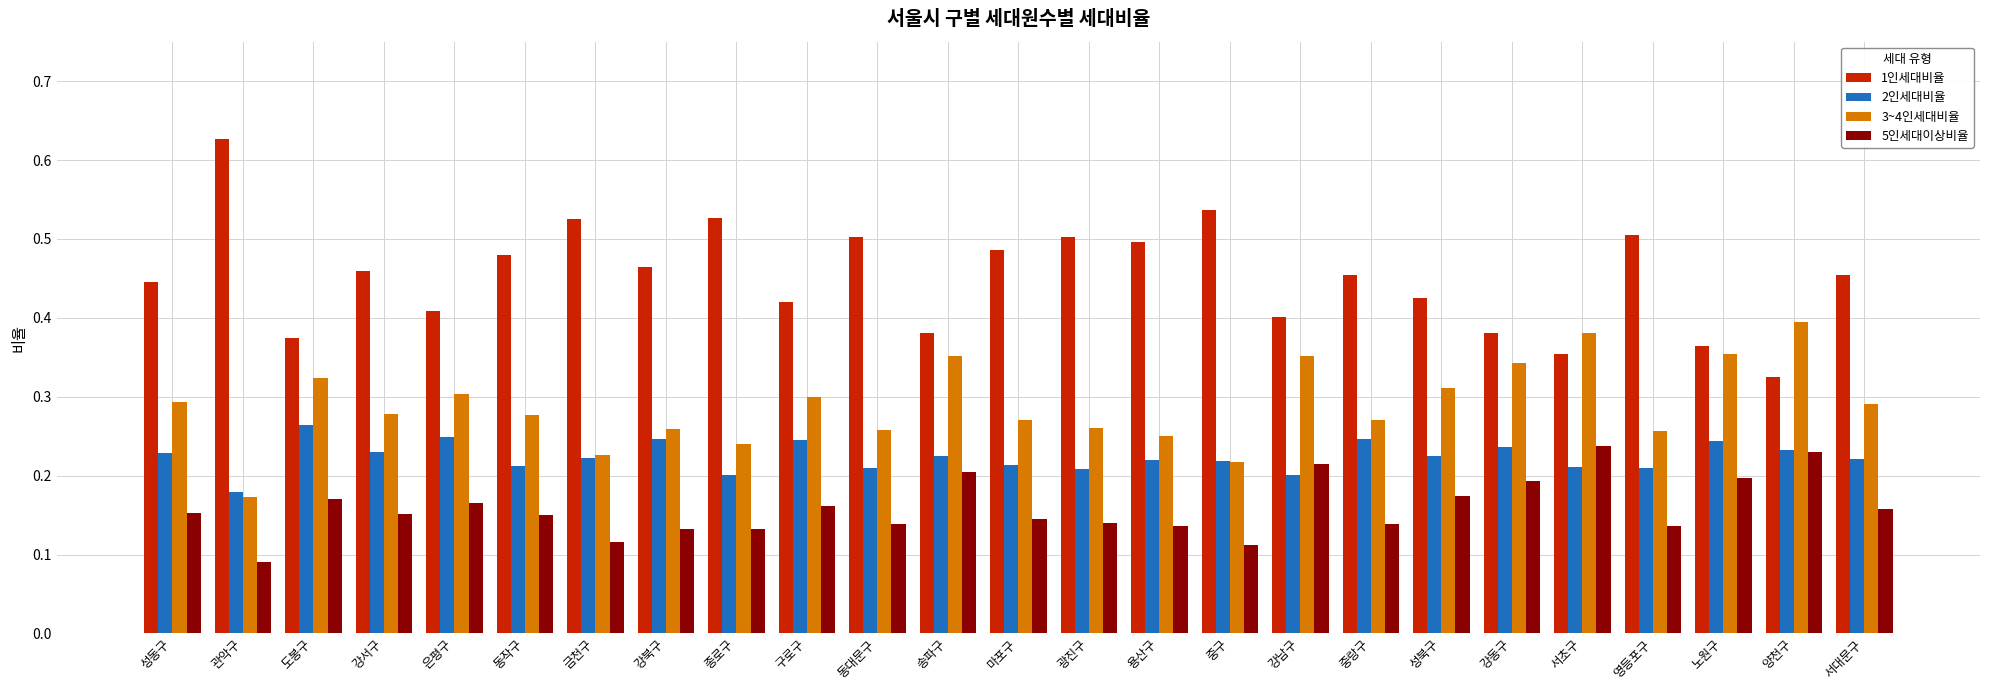

Which series has the largest total across all categories?

1인세대비율